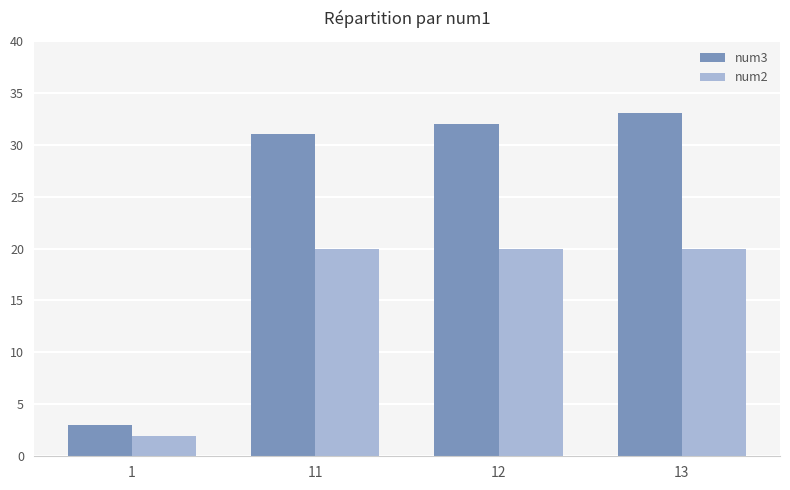

What is the average value of the num2 series?

16